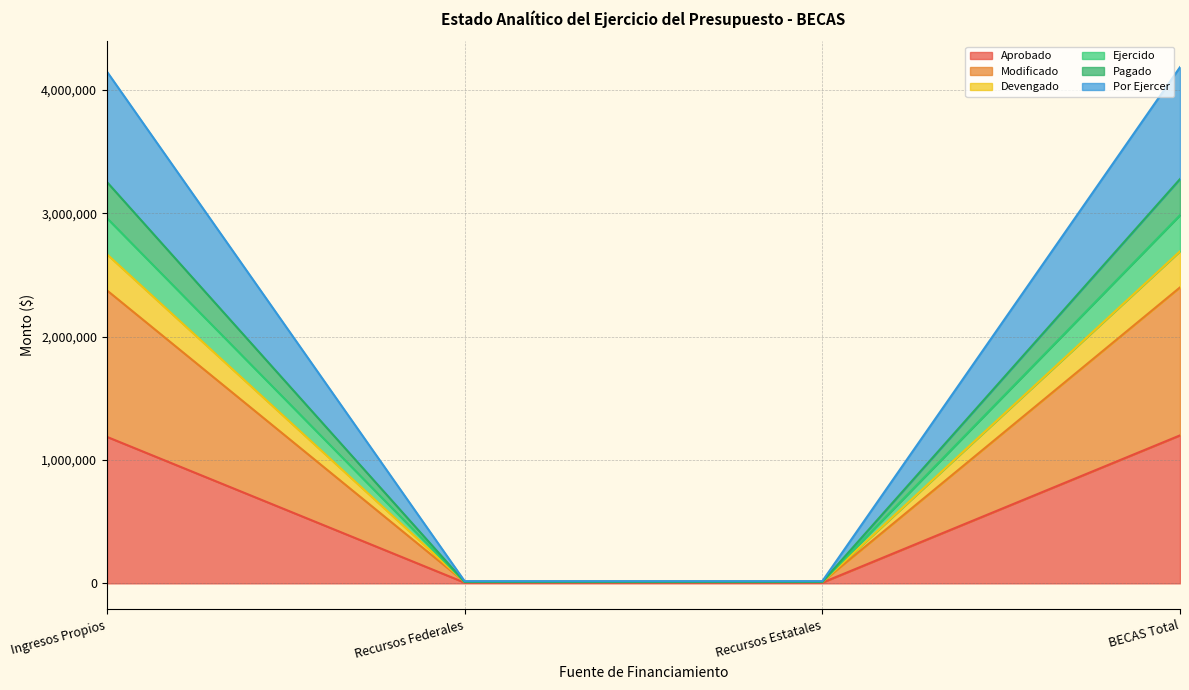

What are all the series names shown in the legend?

Aprobado, Modificado, Devengado, Ejercido, Pagado, Por Ejercer